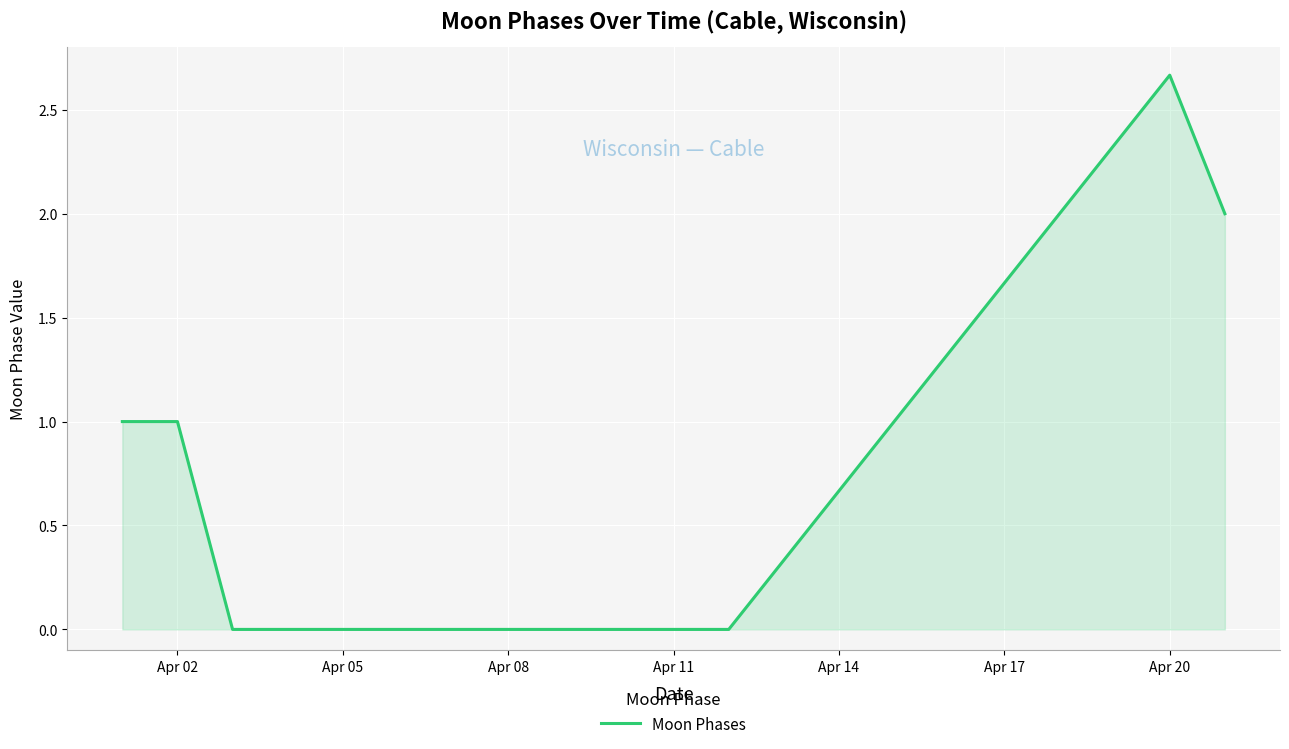

How many lines are shown in the chart?

1